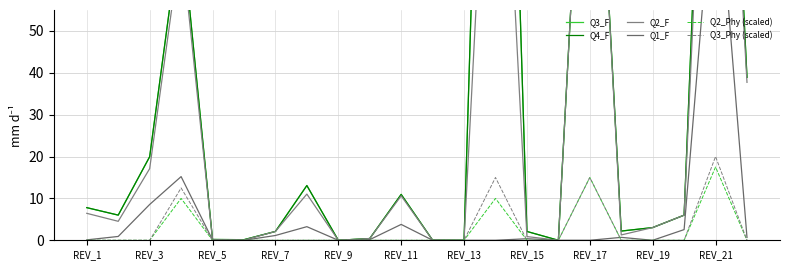

True or false: Q2_F and Q3_Phy (scaled) cross at least once.

False